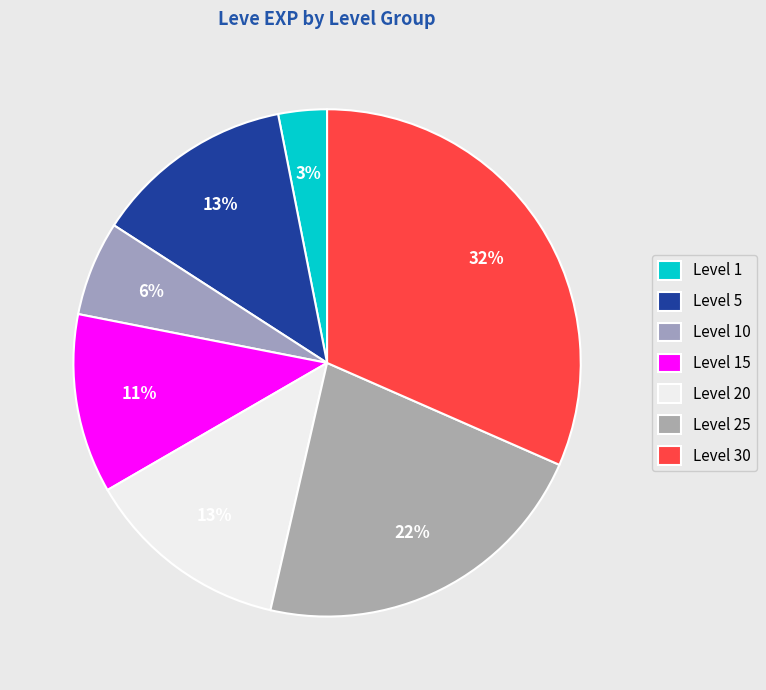

Count the number of slices in the pie.

7